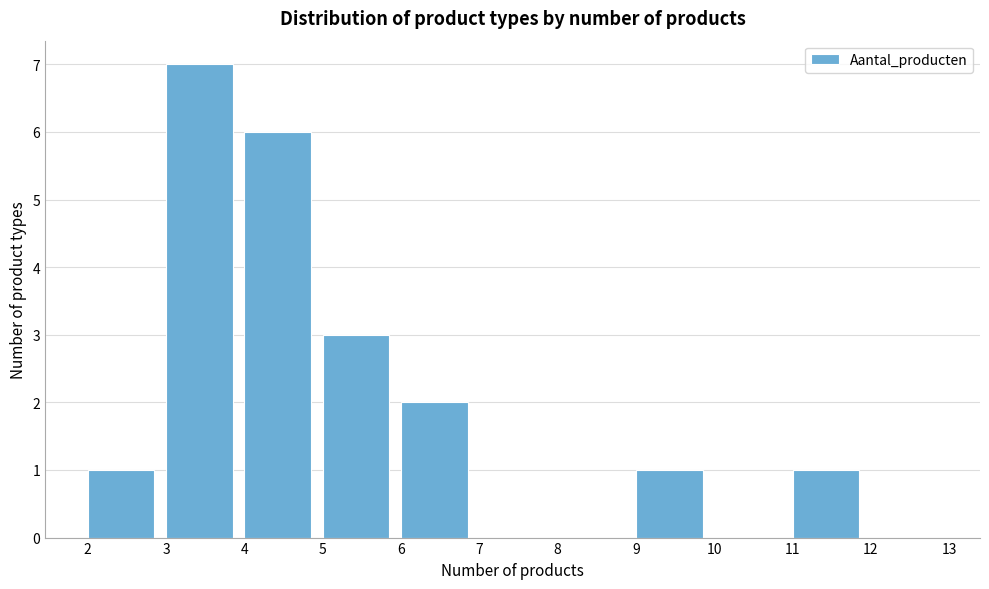

Reading right to left, extract all data points from this chart.

12=0	11=1	10=0	9=1	8=0	7=0	6=2	5=3	4=6	3=7	2=1